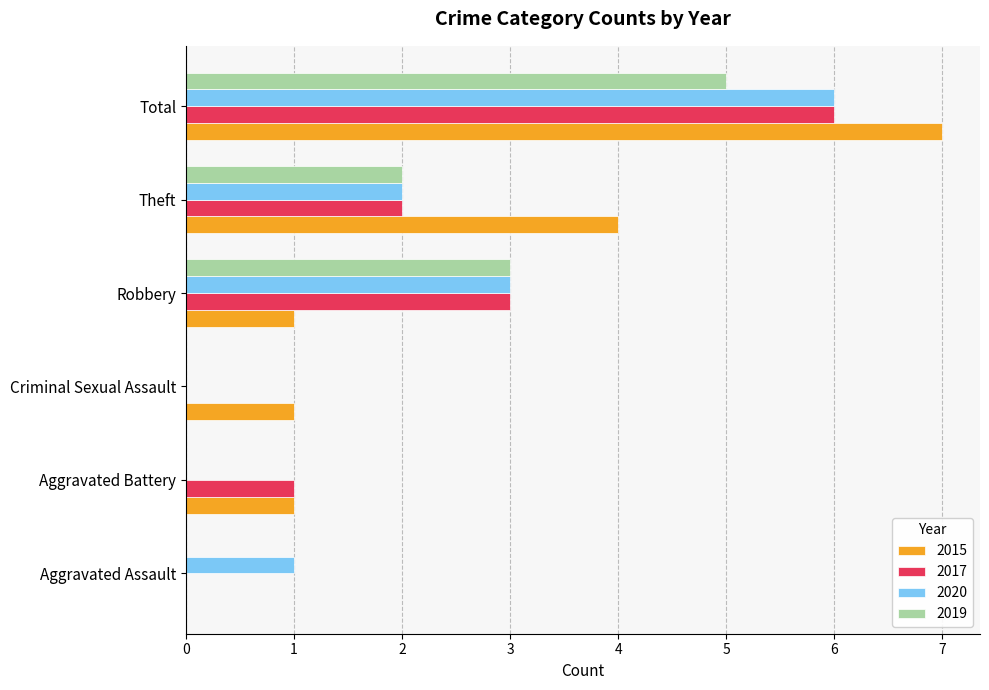

Between Aggravated Assault and Theft, which series saw the biggest shift?

2015